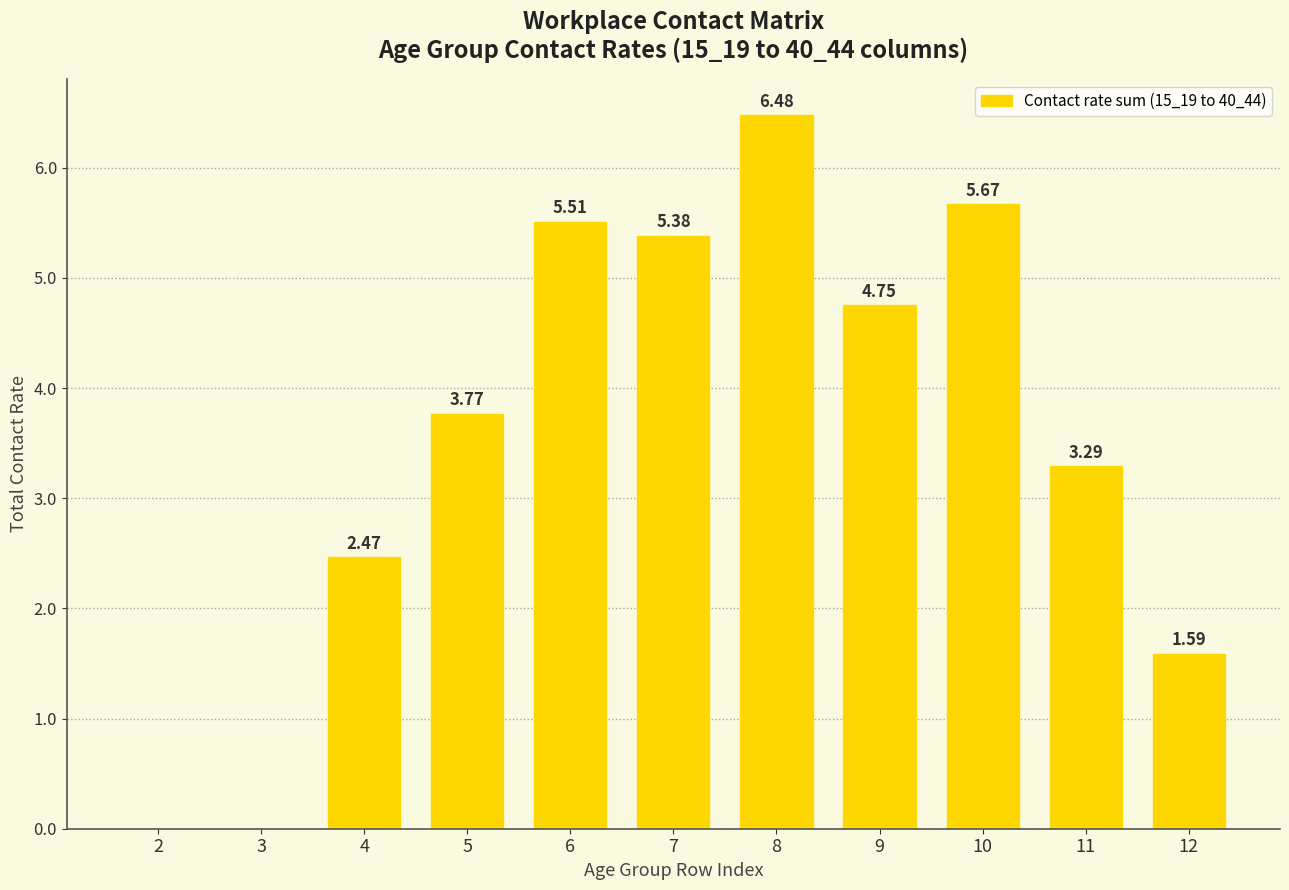

What is the sum of all values?

38.9